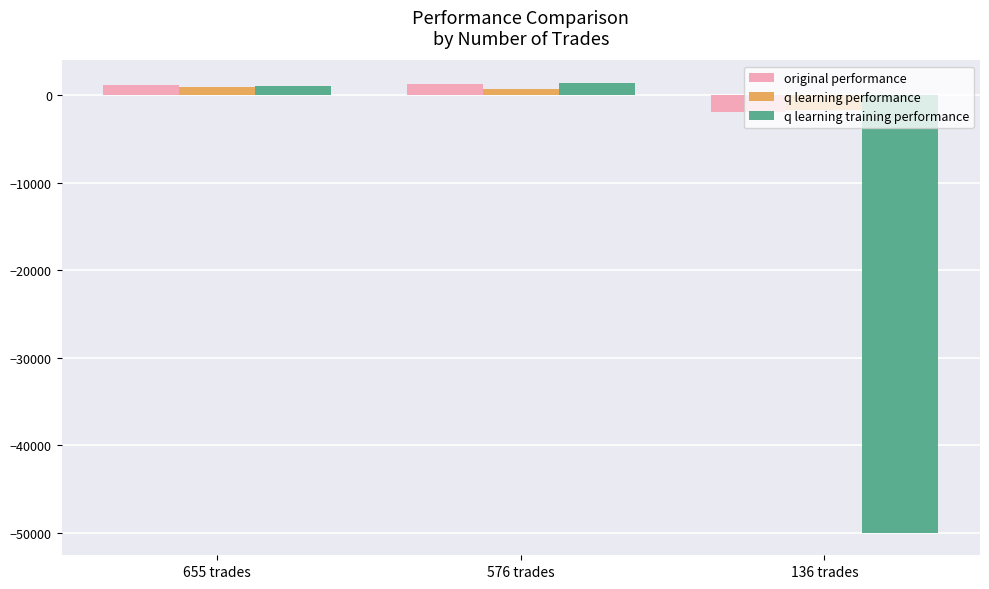

Is it true that original performance equals -1905.2 at 136 trades?

True